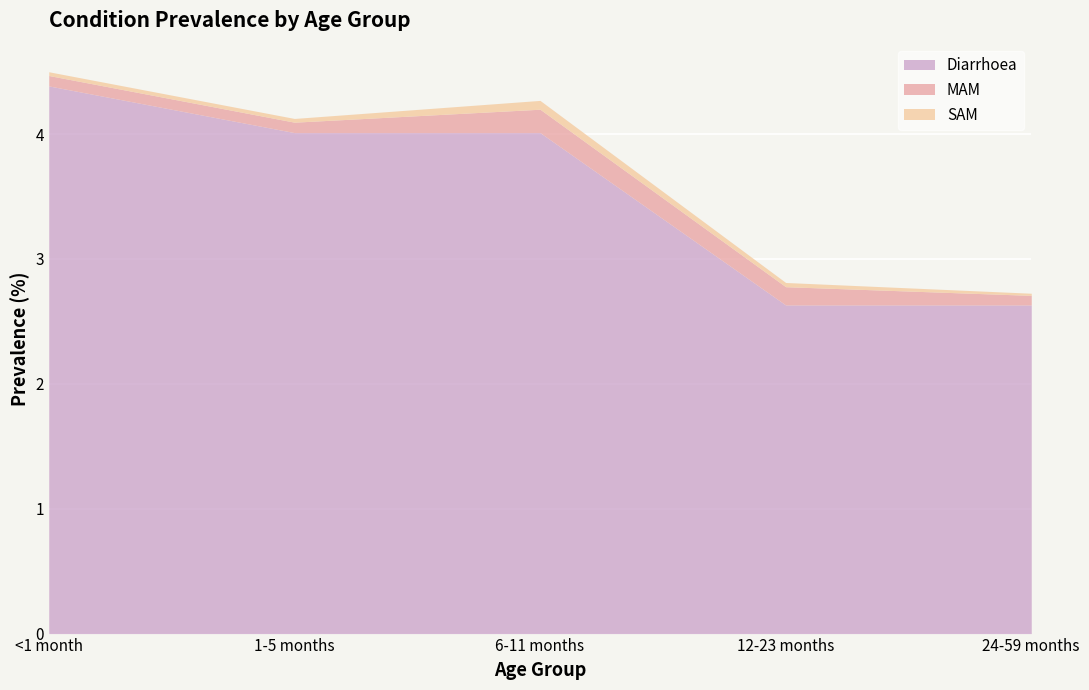

True or false: Diarrhoea has a value of 6.9 at <1 month.

False